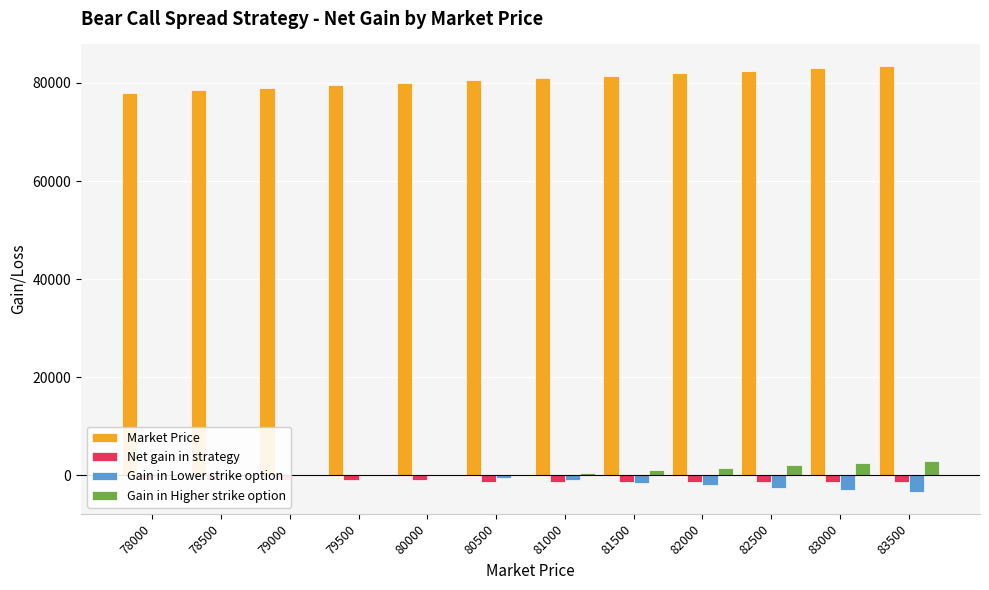

What is the difference between the Gain in Higher strike option values at 83500 and 83000?

500